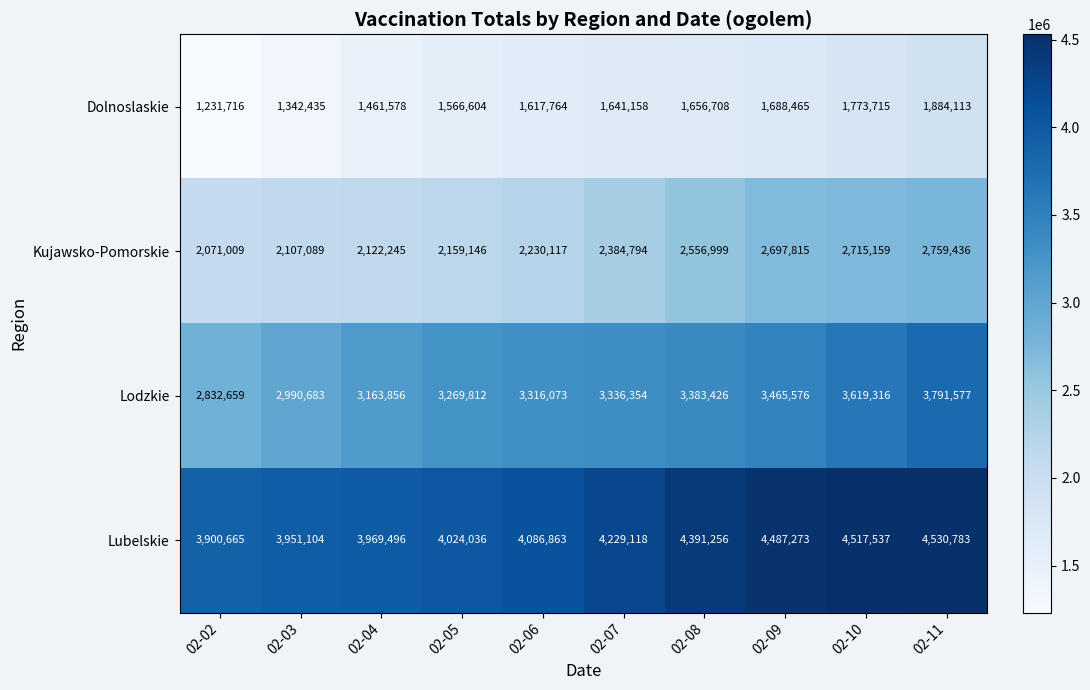

Rank the series at 02-09 from highest to lowest value.

Lubelskie, Lodzkie, Kujawsko-Pomorskie, Dolnoslaskie